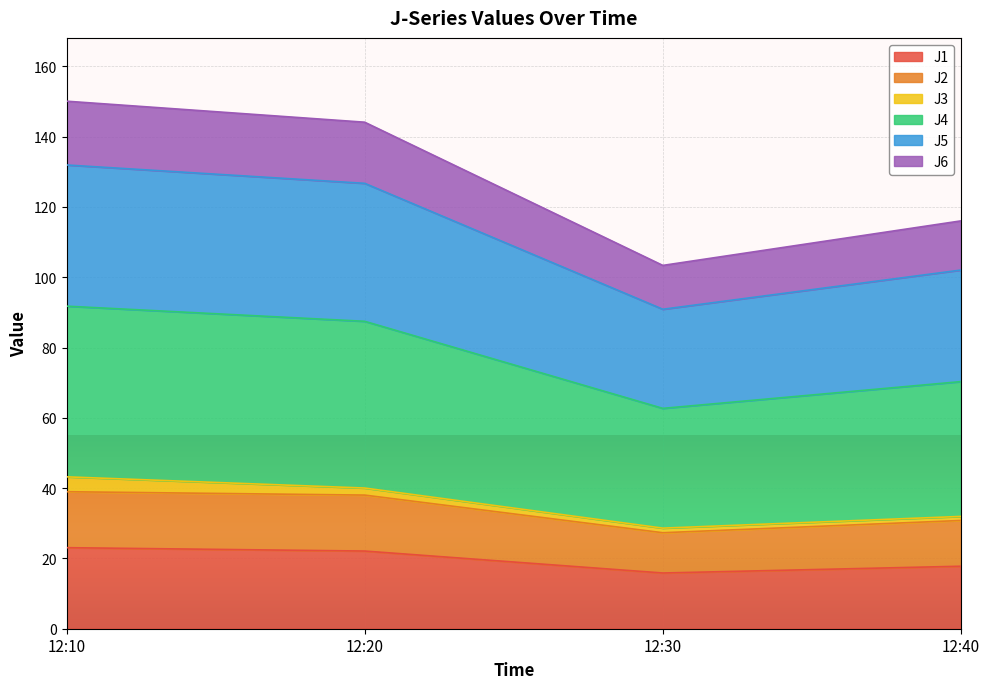

What is the greatest value displayed?

150.1